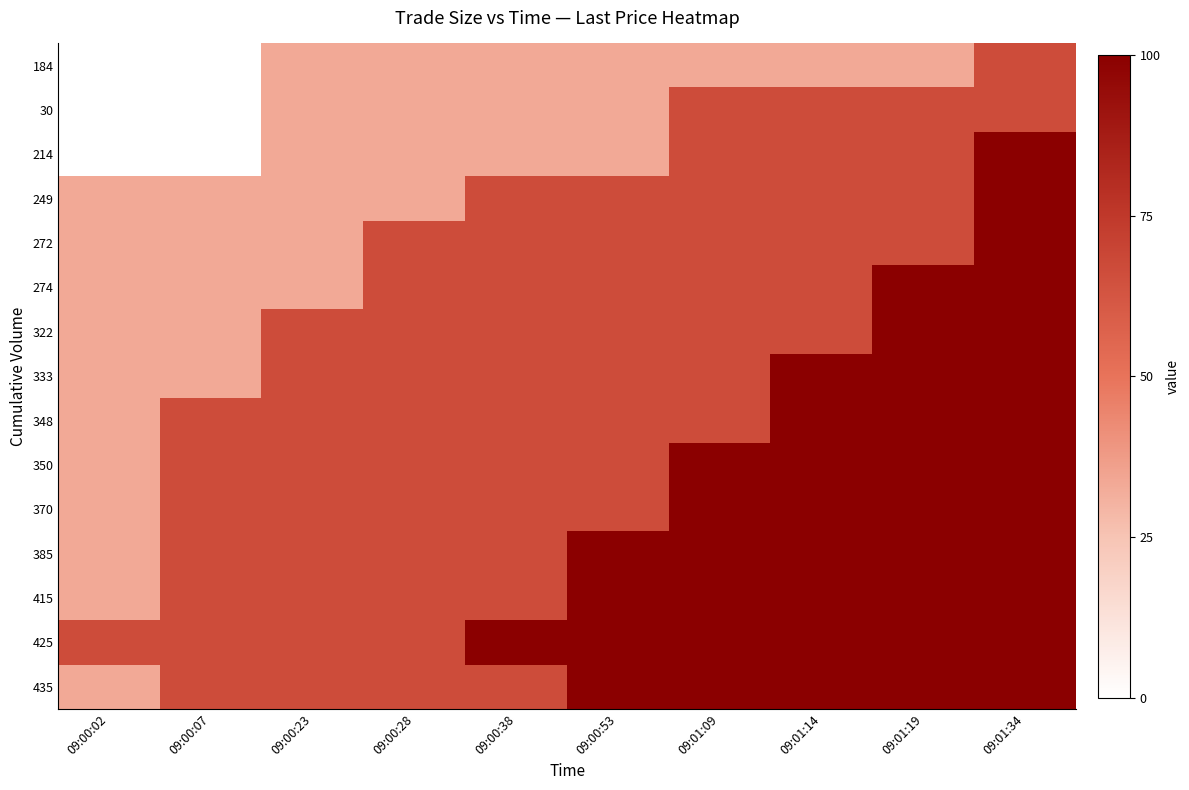

At which category does the chart reach its peak across all series?

09:01:34